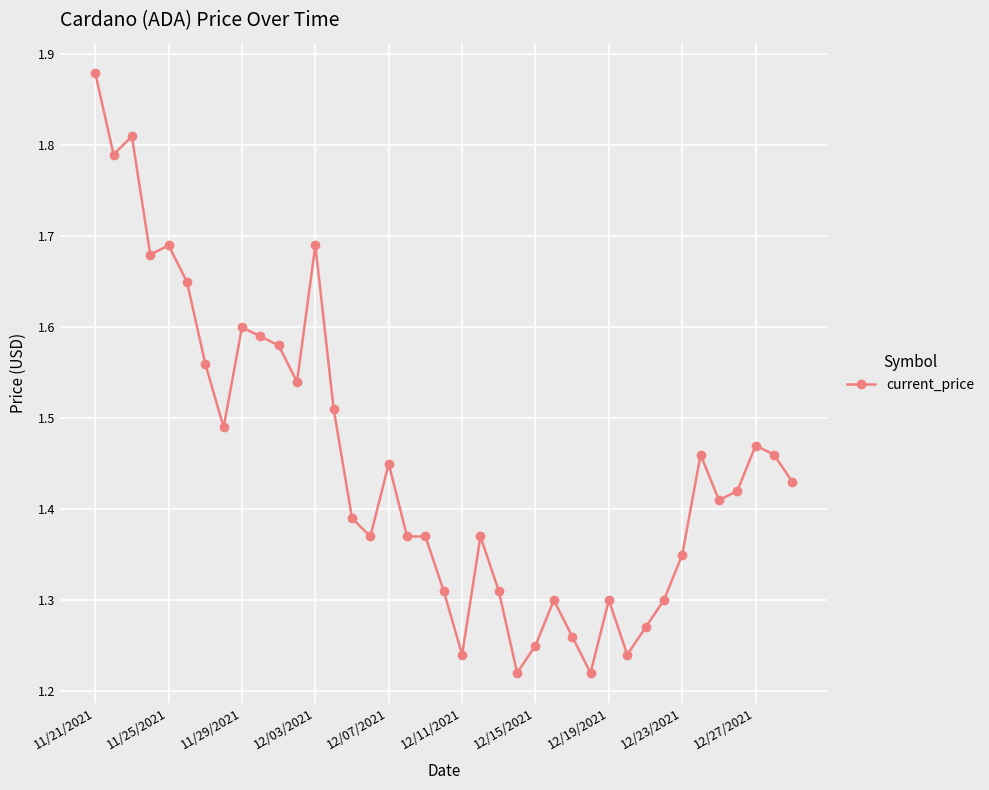

What is the difference between the second highest and minimum values?

0.6